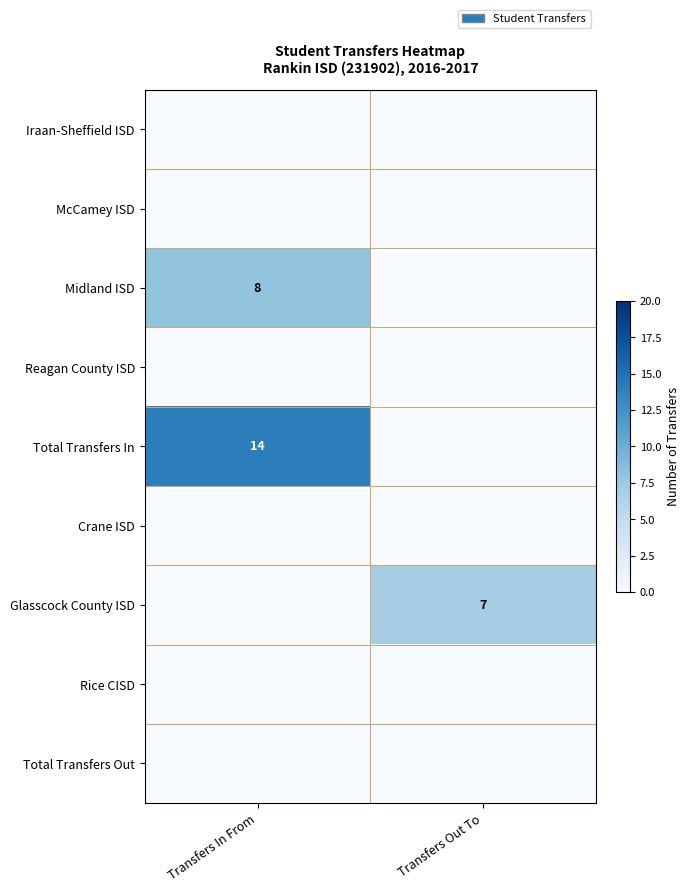

Which series has the largest total across all categories?

Total Transfers In